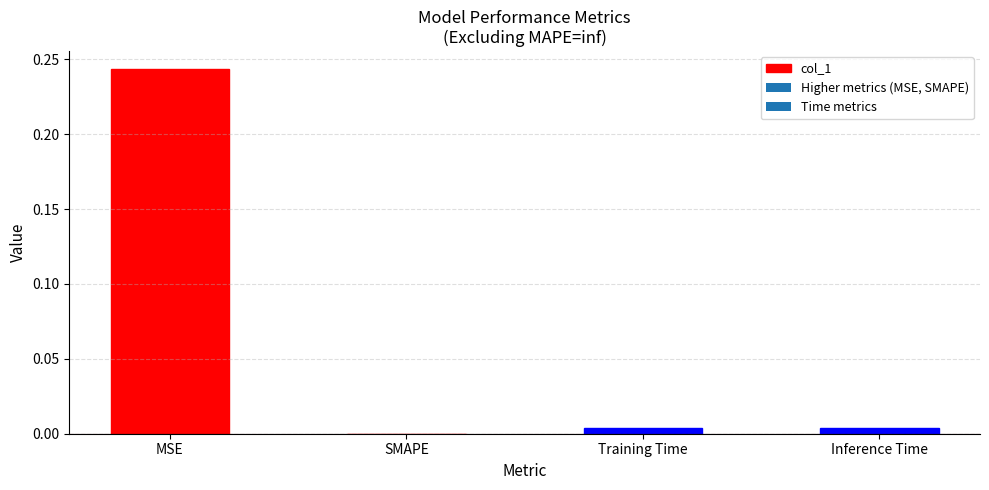

At which category does the chart reach its peak across all series?

MSE